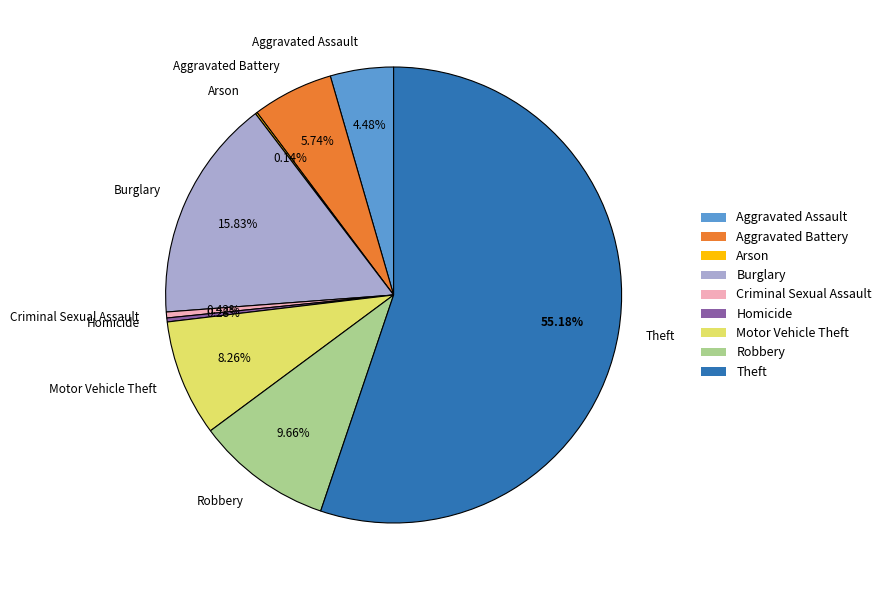

What percentage do Aggravated Battery and Criminal Sexual Assault together represent?

6.2%